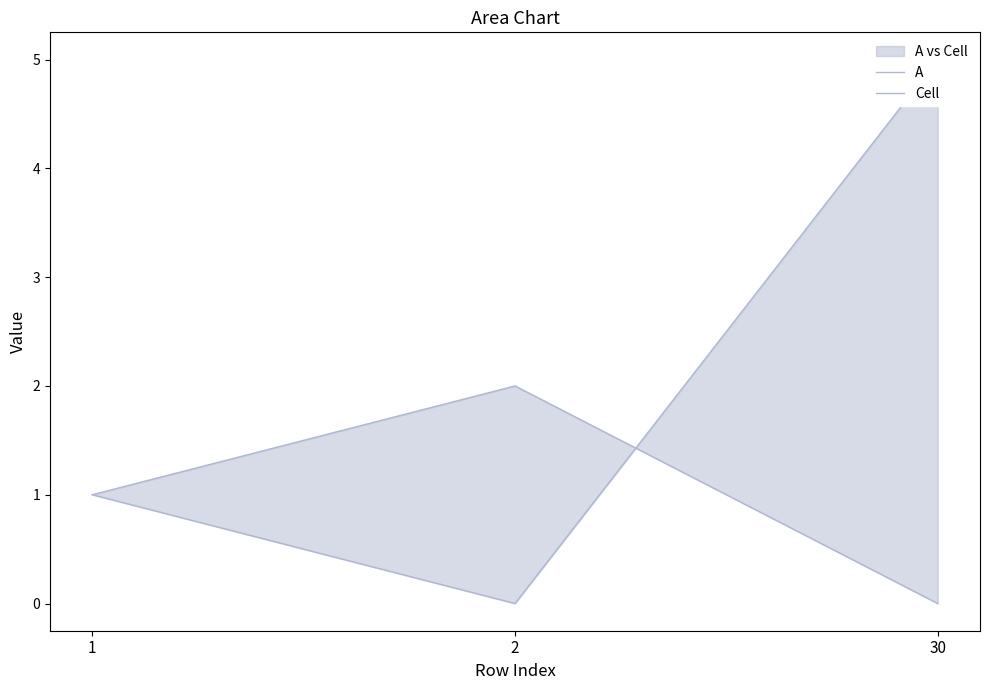

At 1, list the series in order from largest to smallest.

A, Cell